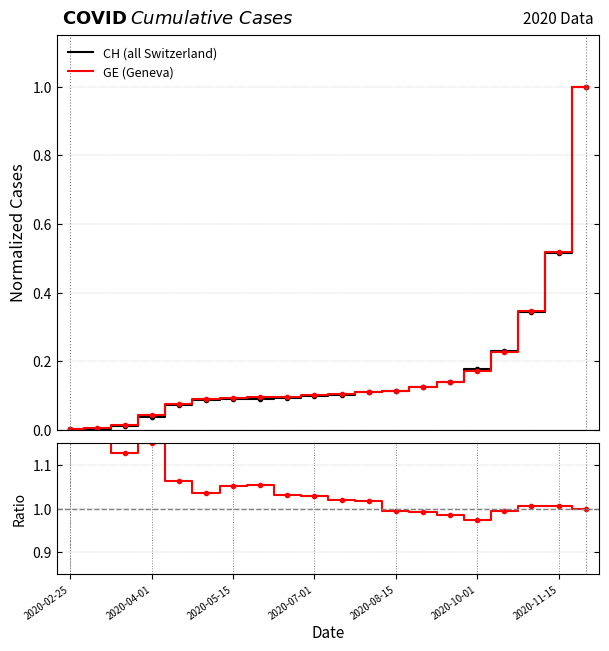

Is the value of GE (Geneva) at 16 greater than the value of CH (all Switzerland) at 8?

Yes